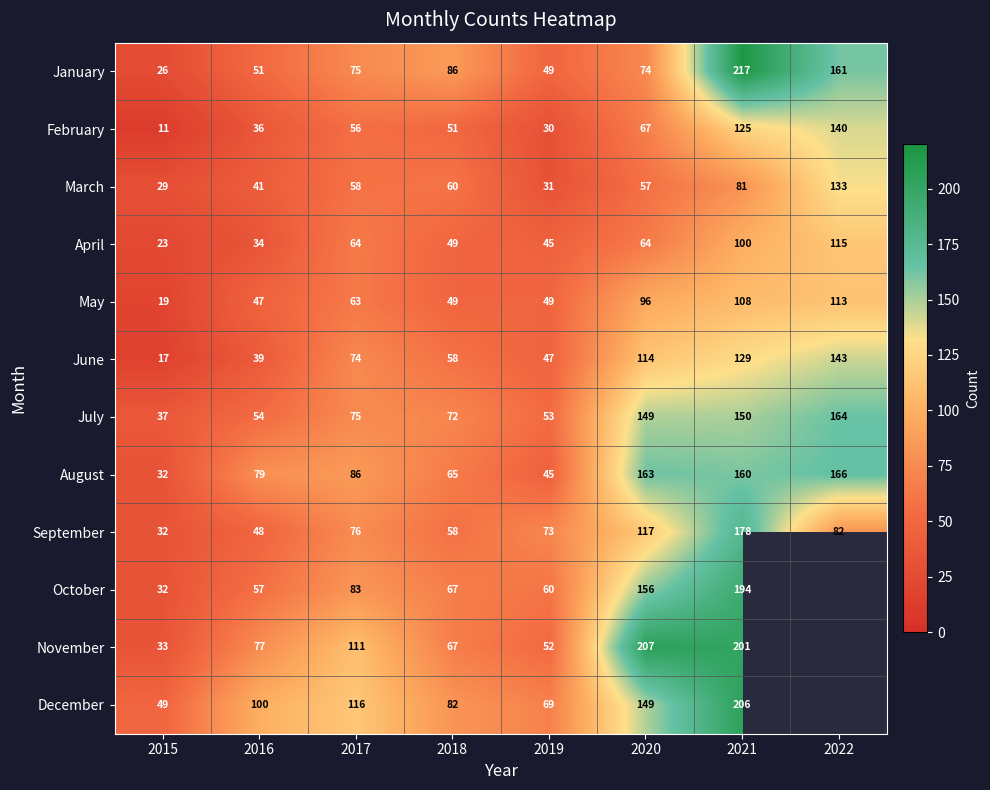

Between 2018 and 2021, which series saw the biggest shift?

November